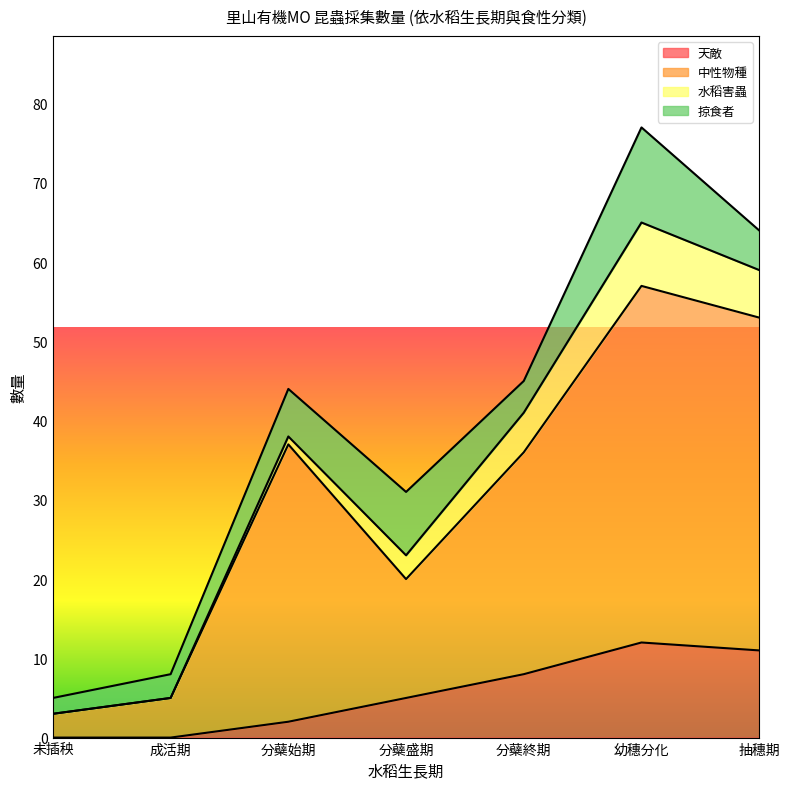

What position from the left is 分蘗盛期?

4